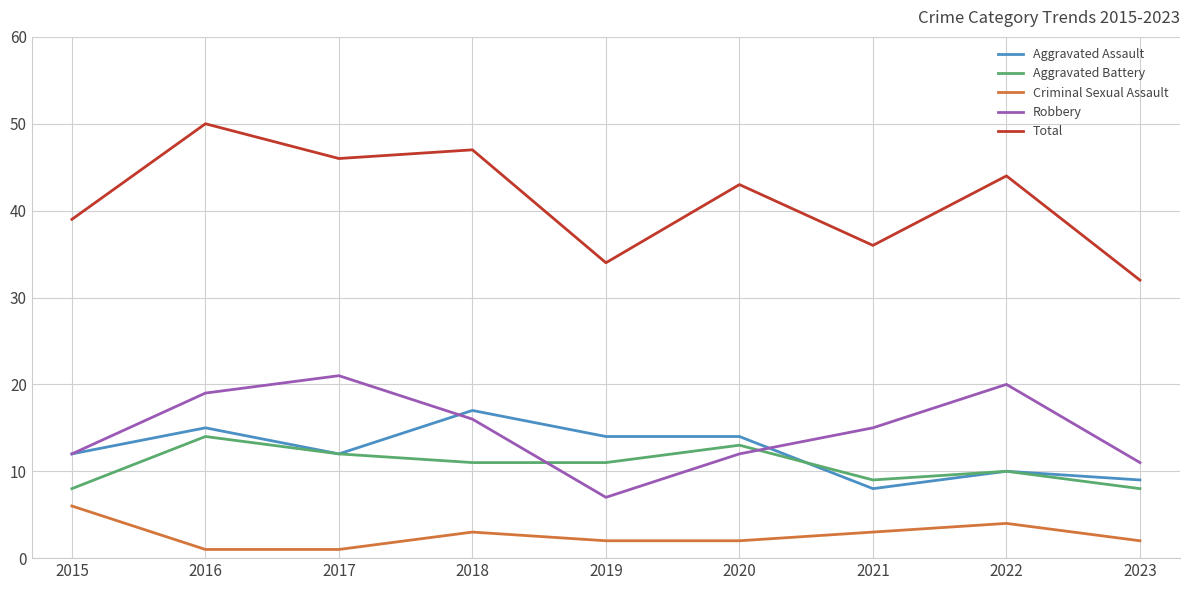

What value does the Aggravated Assault series have at 2019?

14